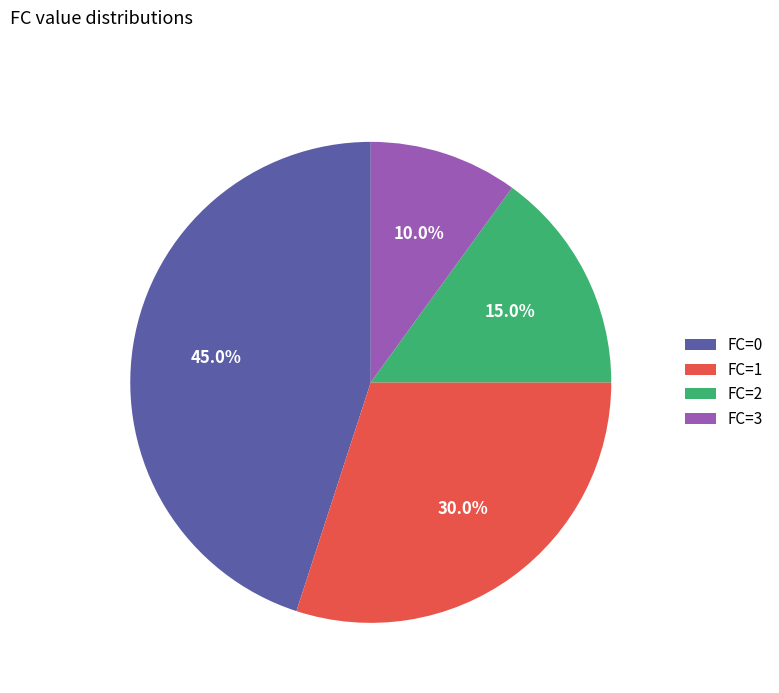

Is the sum of FC=2 and FC=1 greater than half?

No